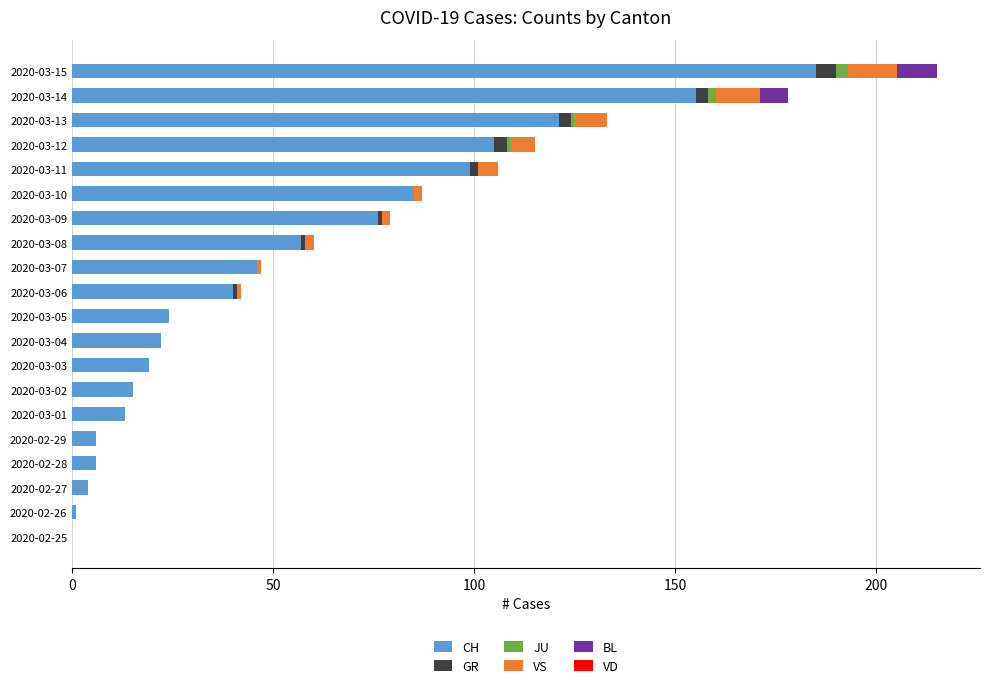

At which category is the sum across all series the highest?

2020-03-15